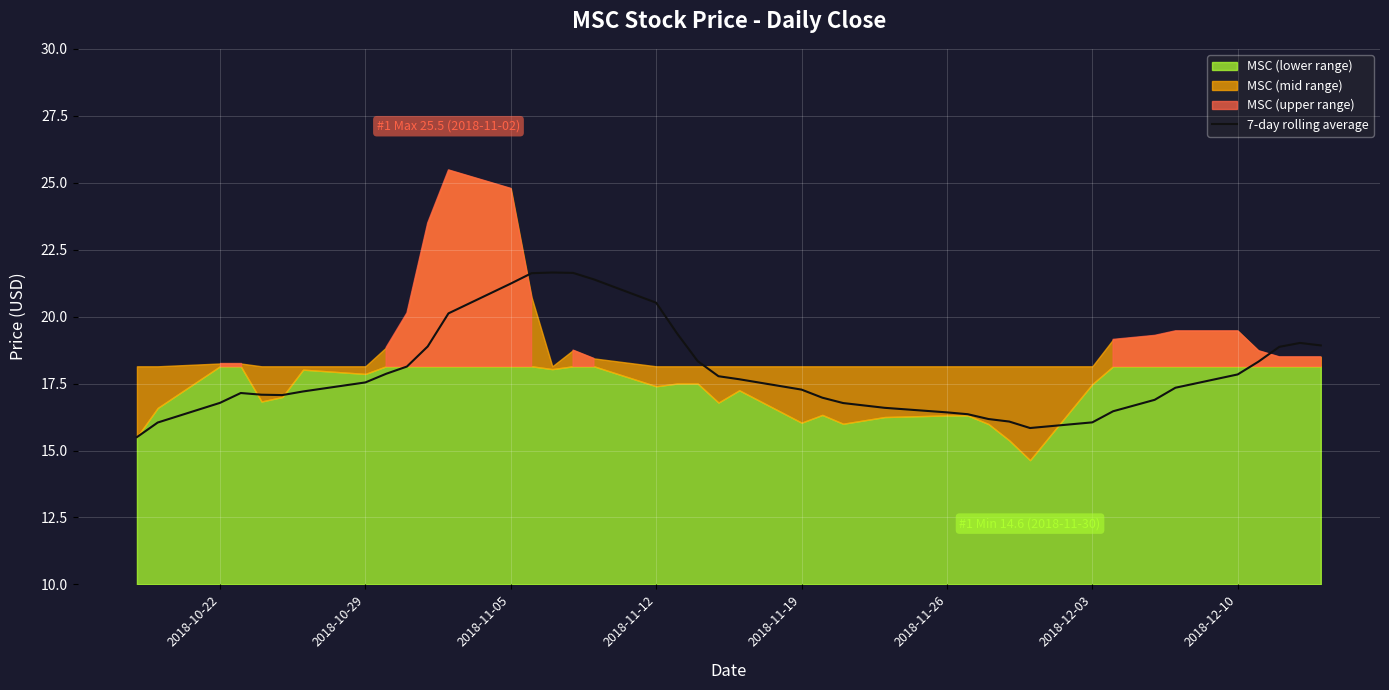

True or false: 7-day rolling average has a value of 9.8 at 2018-11-19.

False